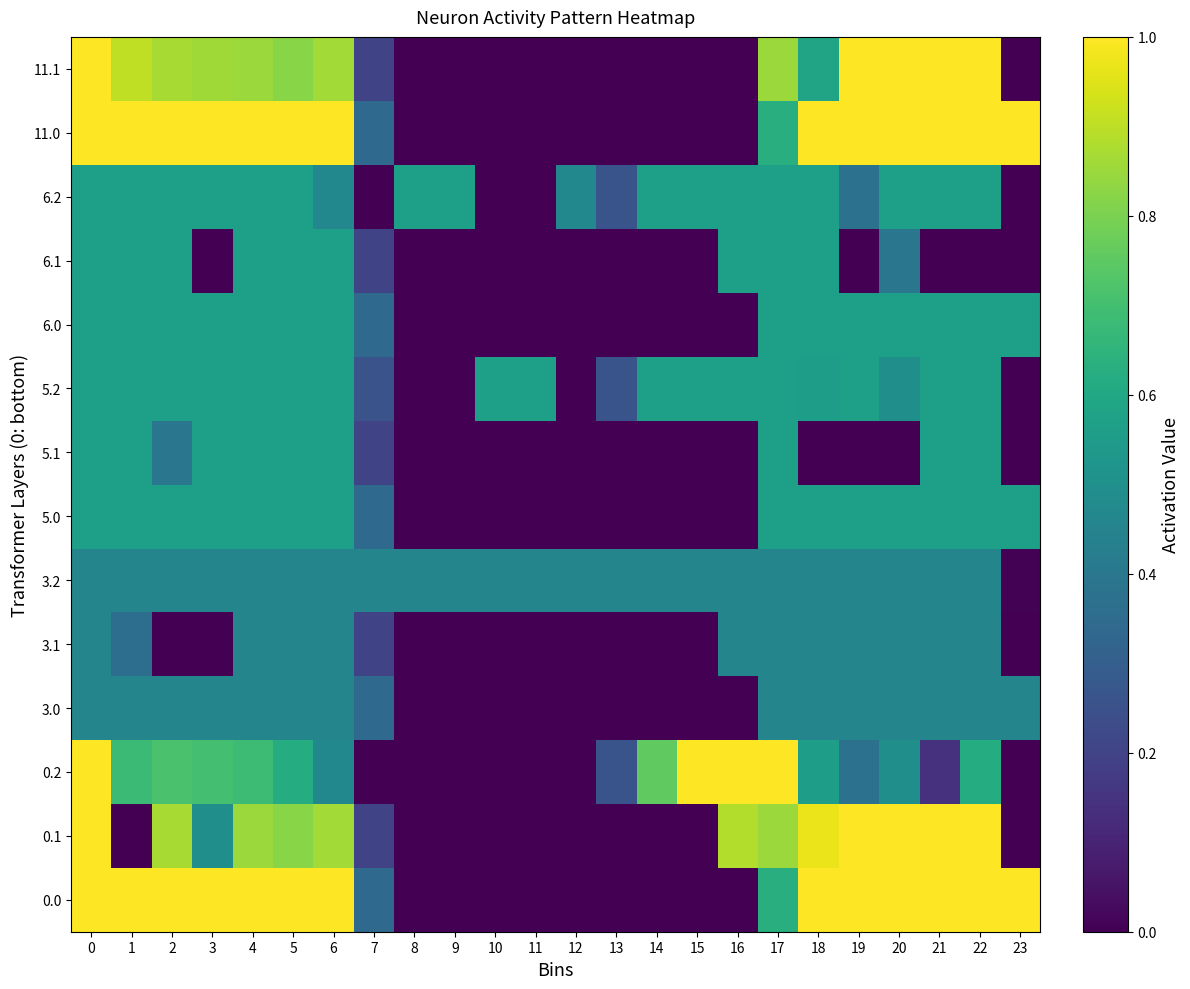

How many data points does each series have?

24